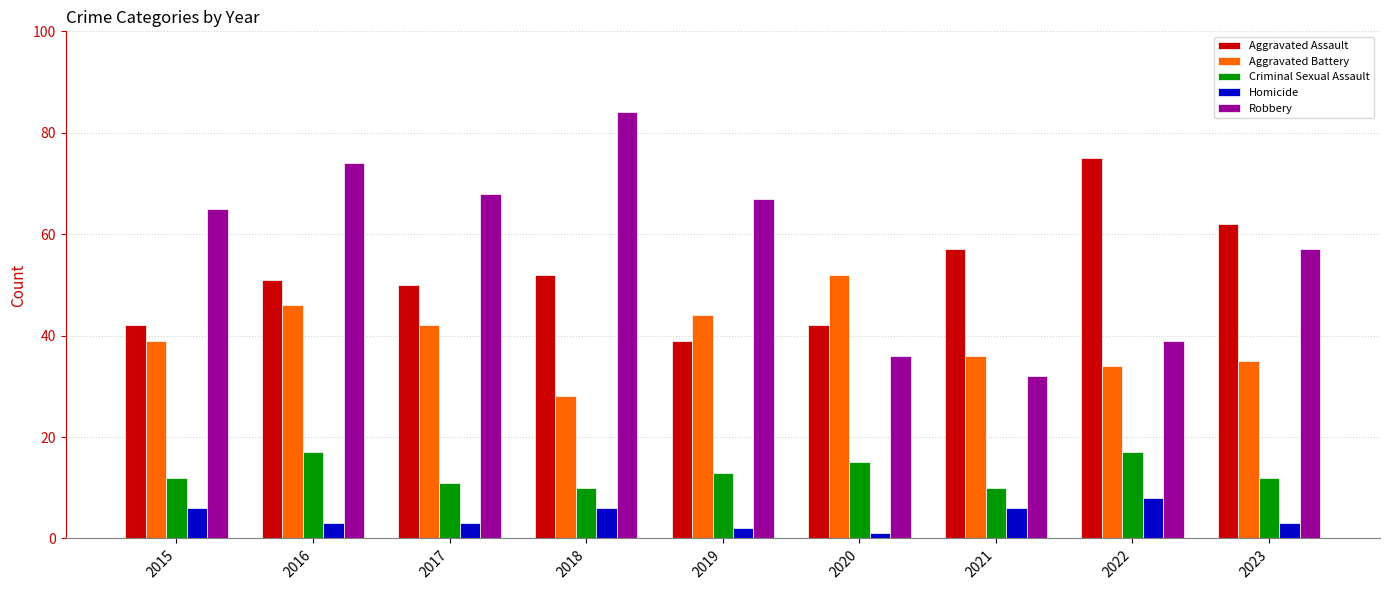

Reading left to right, list all the values displayed in this chart.

Aggravated Assault: 2015=42	2016=51	2017=50	2018=52	2019=39	2020=42	2021=57	2022=75	2023=62
Aggravated Battery: 2015=39	2016=46	2017=42	2018=28	2019=44	2020=52	2021=36	2022=34	2023=35
Criminal Sexual Assault: 2015=12	2016=17	2017=11	2018=10	2019=13	2020=15	2021=10	2022=17	2023=12
Homicide: 2015=6	2016=3	2017=3	2018=6	2019=2	2020=1	2021=6	2022=8	2023=3
Robbery: 2015=65	2016=74	2017=68	2018=84	2019=67	2020=36	2021=32	2022=39	2023=57